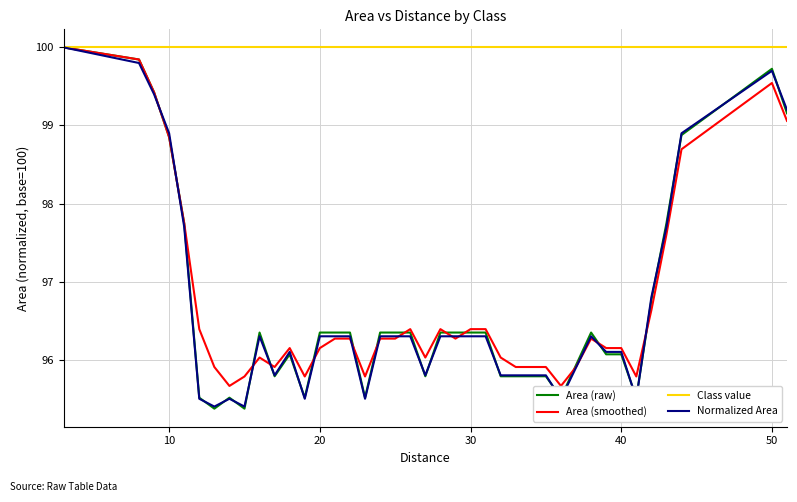

What is the minimum value for Class value?

100.0